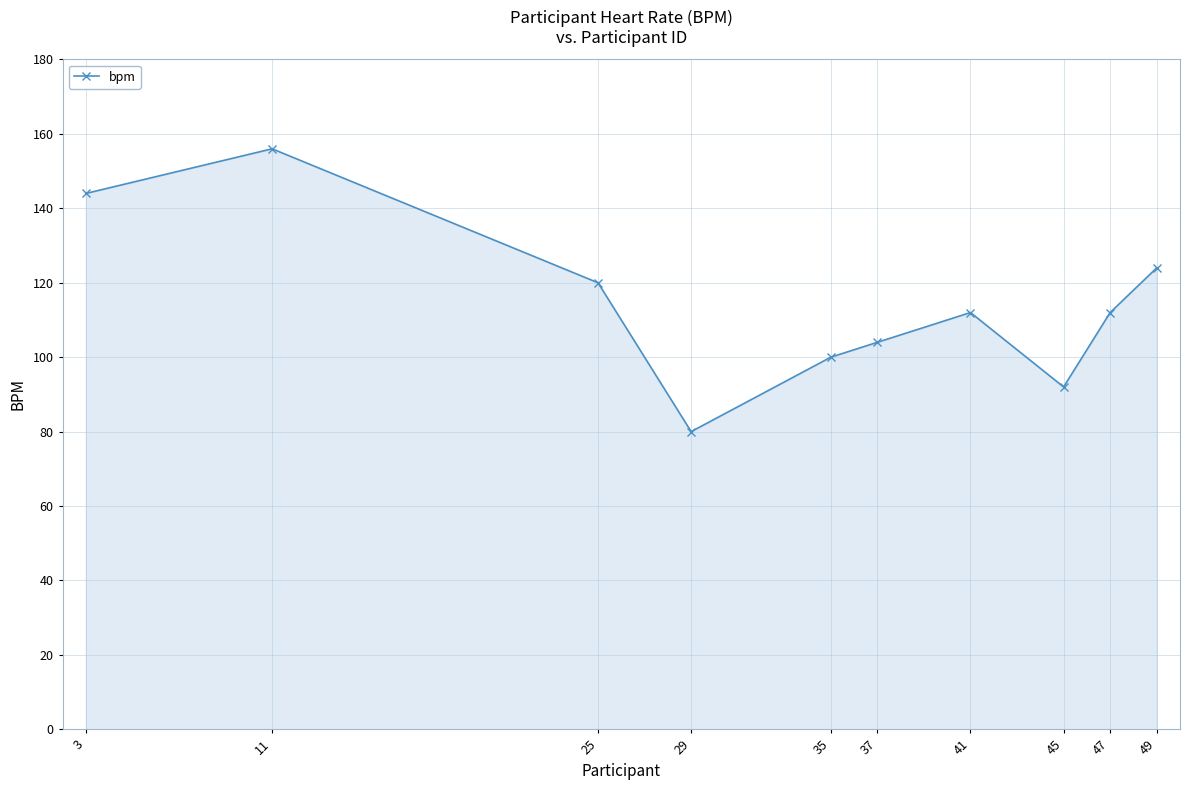

At which category does the data reach its first local peak?

11